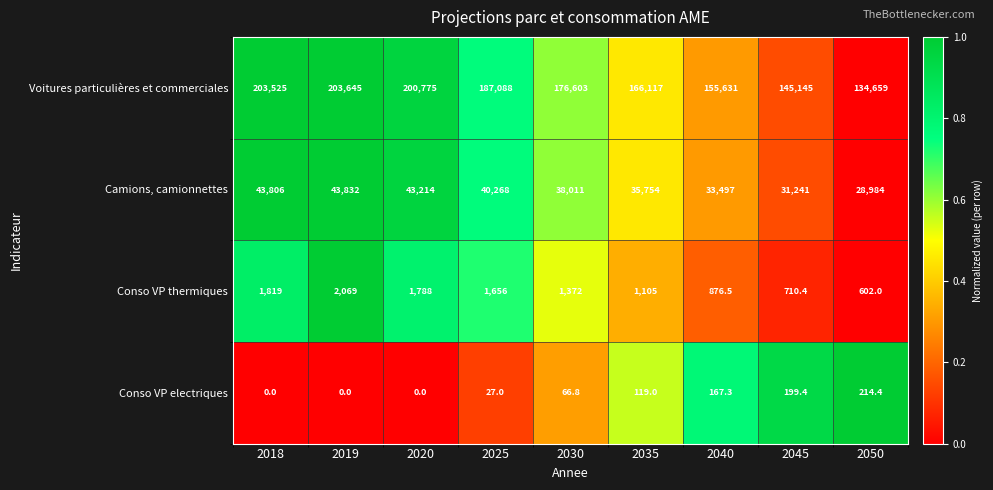

How many data points does each series have?

9